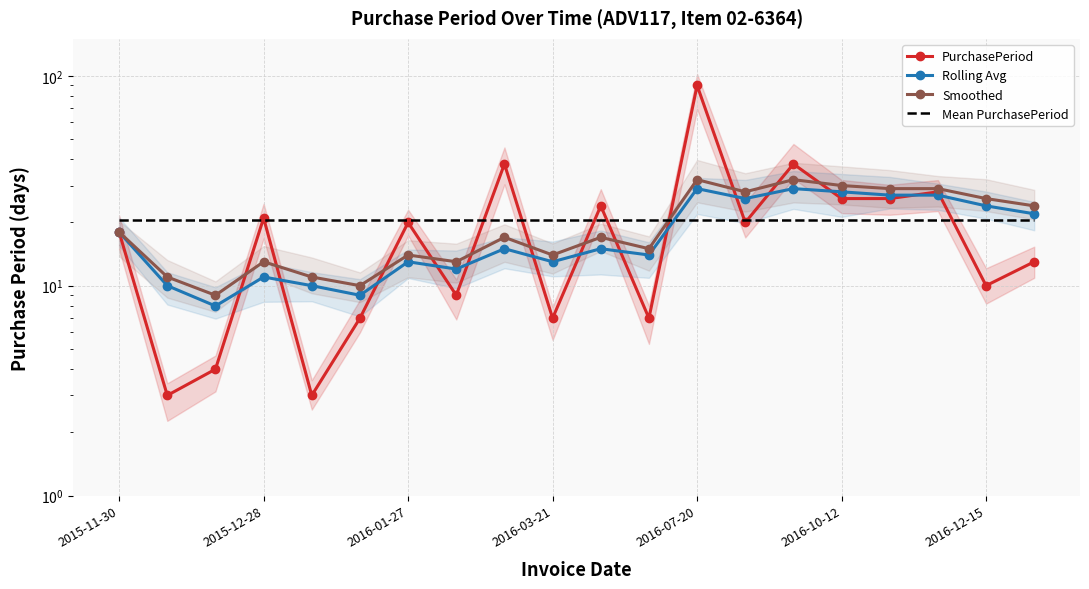

What is the value of the PurchasePeriod point at the 16th from the left?

26.0